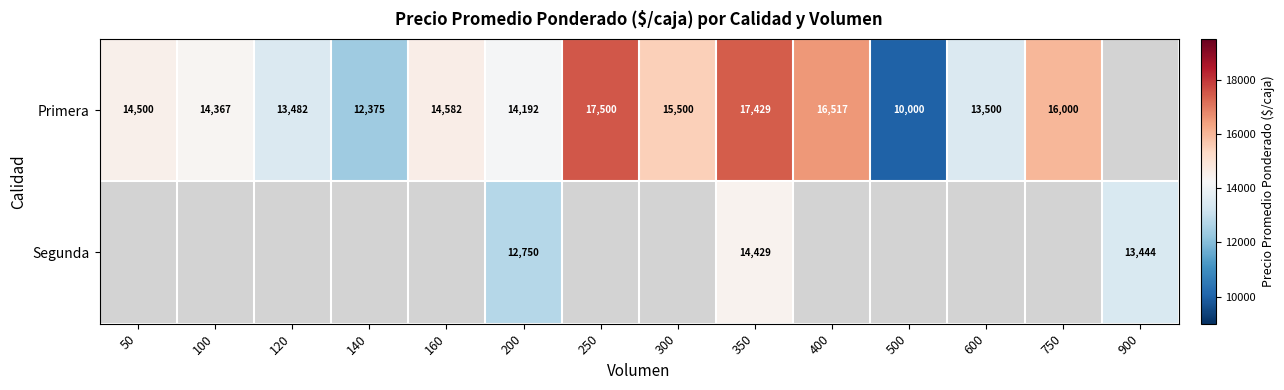

True or false: Segunda has a value of 7249 at 200.

False